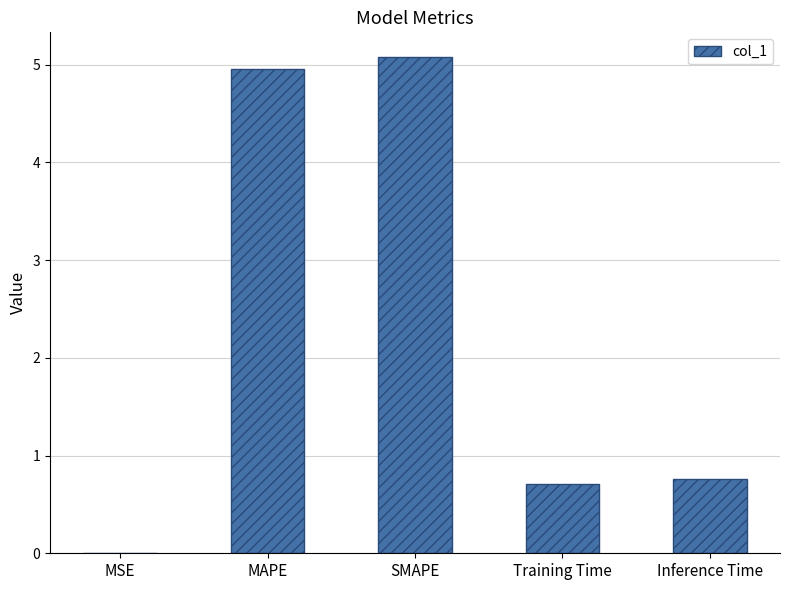

How many series are shown in this chart?

1